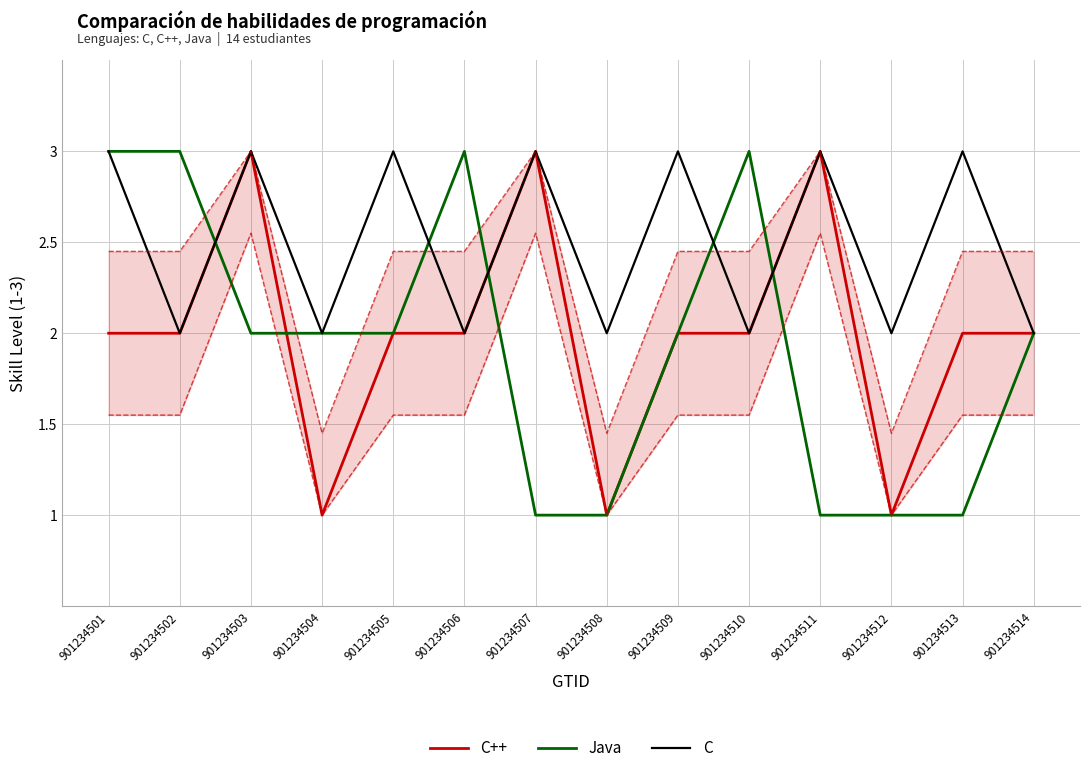

Reading left to right, list all the values displayed in this chart.

C++: 901234501=2	901234502=2	901234503=3	901234504=1	901234505=2	901234506=2	901234507=3	901234508=1	901234509=2	901234510=2	901234511=3	901234512=1	901234513=2	901234514=2
Java: 901234501=3	901234502=3	901234503=2	901234504=2	901234505=2	901234506=3	901234507=1	901234508=1	901234509=2	901234510=3	901234511=1	901234512=1	901234513=1	901234514=2
C: 901234501=3	901234502=2	901234503=3	901234504=2	901234505=3	901234506=2	901234507=3	901234508=2	901234509=3	901234510=2	901234511=3	901234512=2	901234513=3	901234514=2